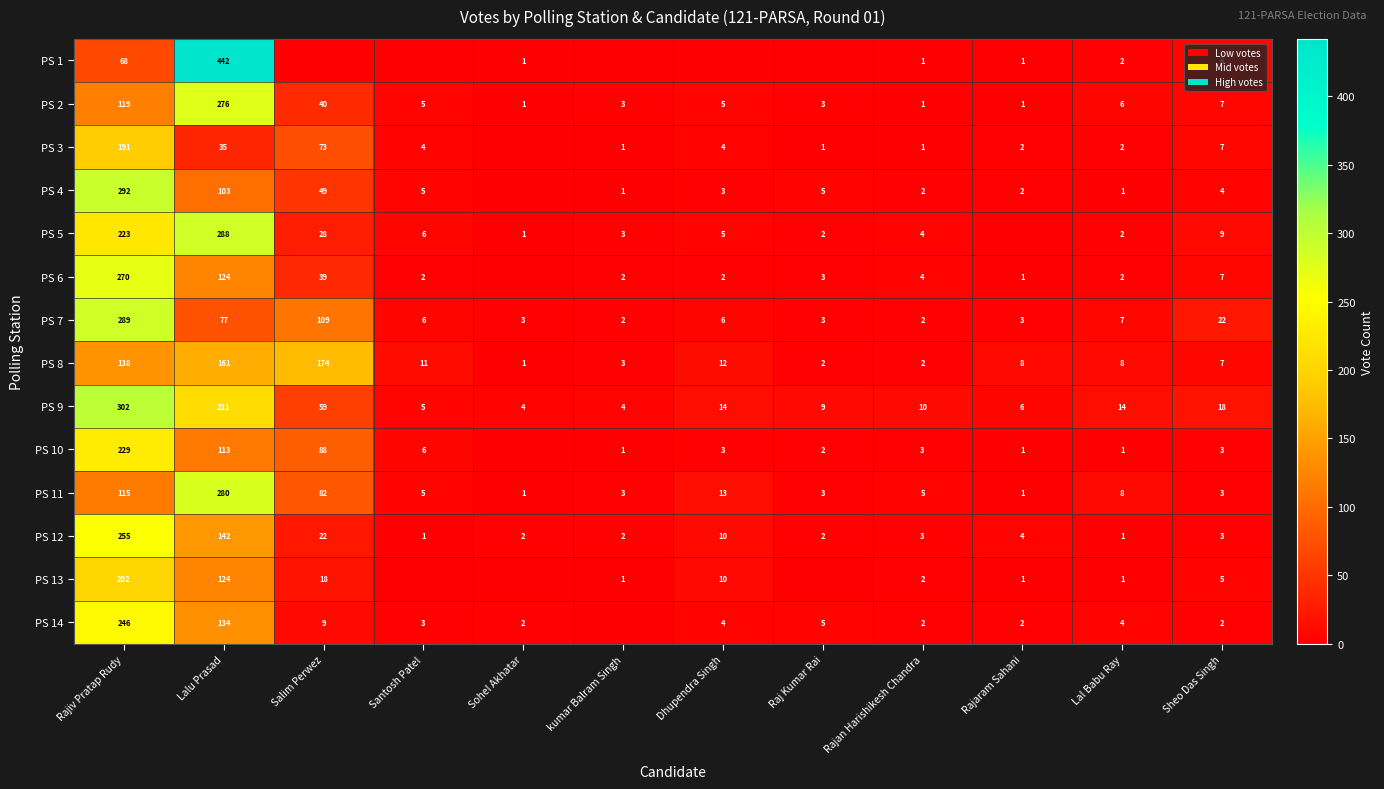

Is the value of PS 7 at Sohel Akhatar greater than the value of PS 9 at Dhupendra Singh?

No